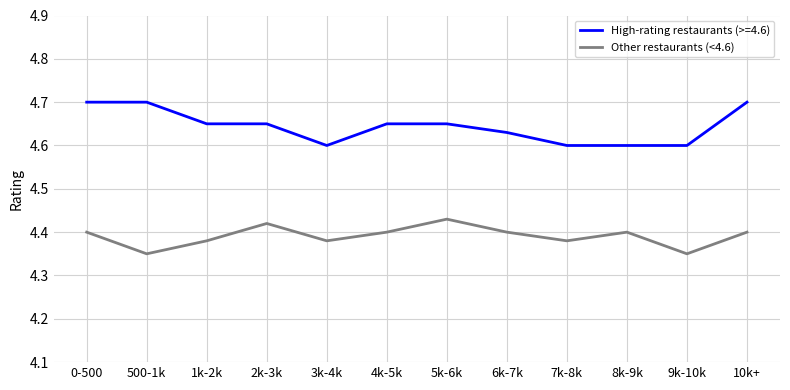

List the series in order of their overall mean, highest first.

High-rating restaurants (>=4.6), Other restaurants (<4.6)